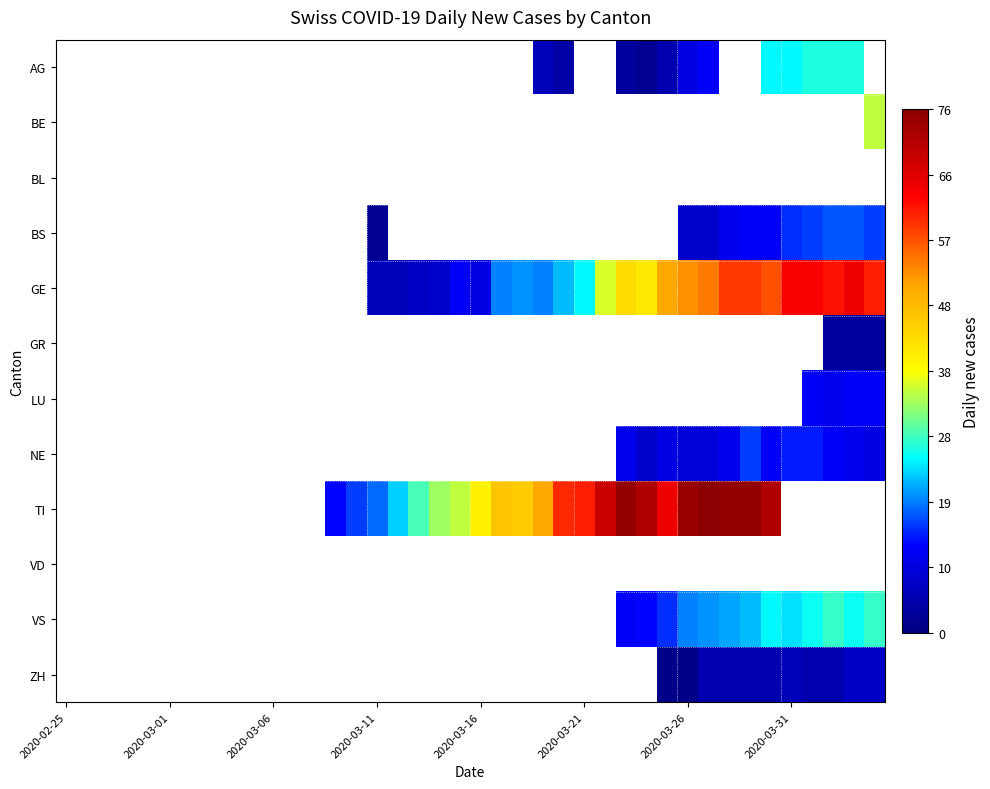

What is the minimum value shown in the chart?

1.0